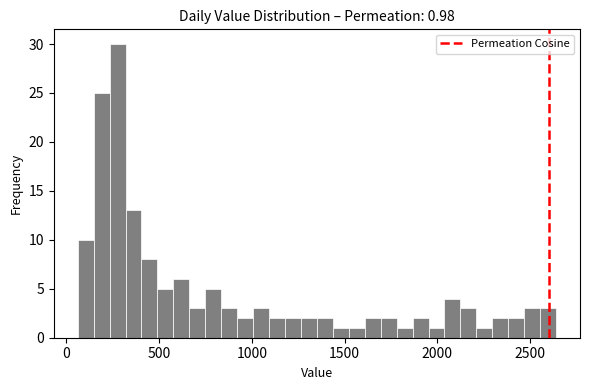

Read against the x-axis, roughly where is the centre of the tallest bar?

300